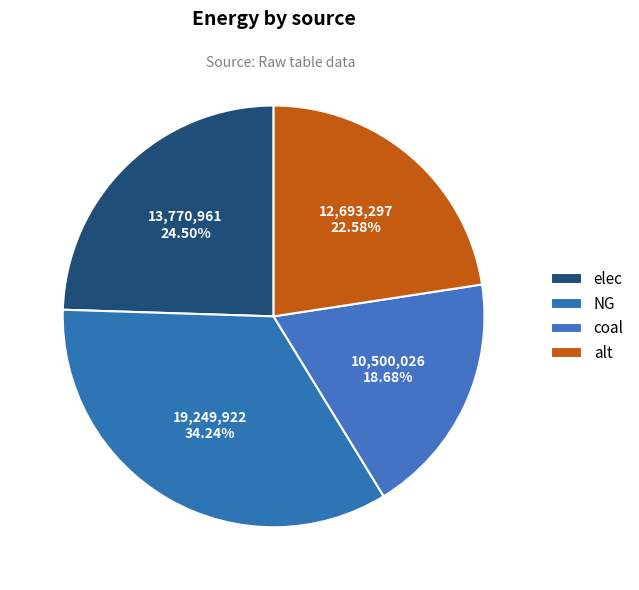

What percentage do alt and NG together represent?

56.8%